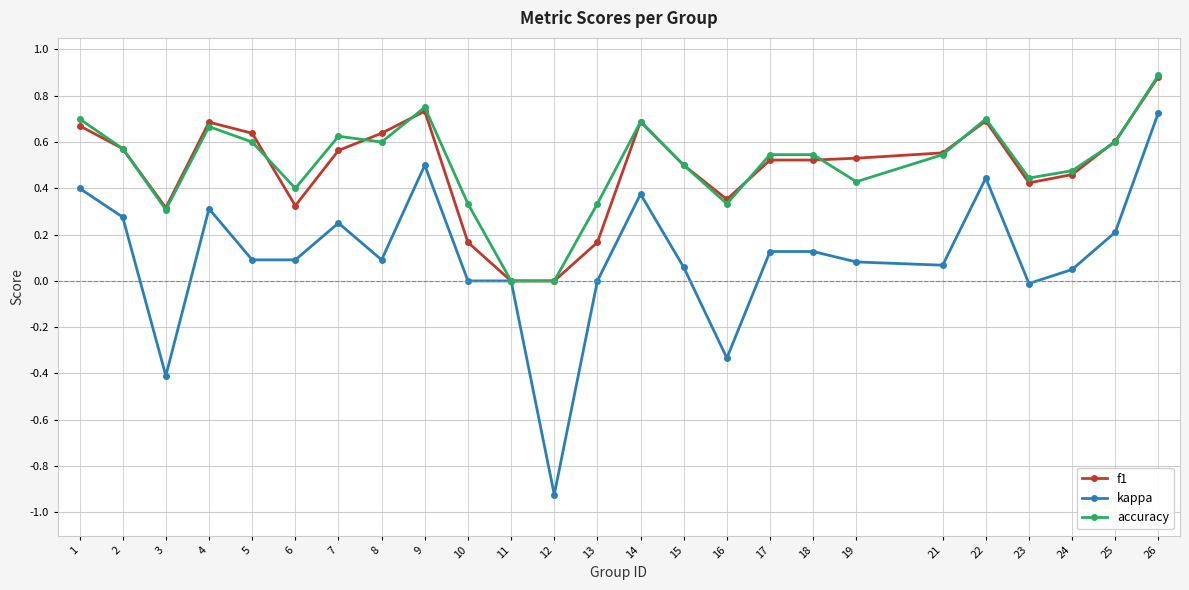

Count the f1 values in the range 0 to 1.

25